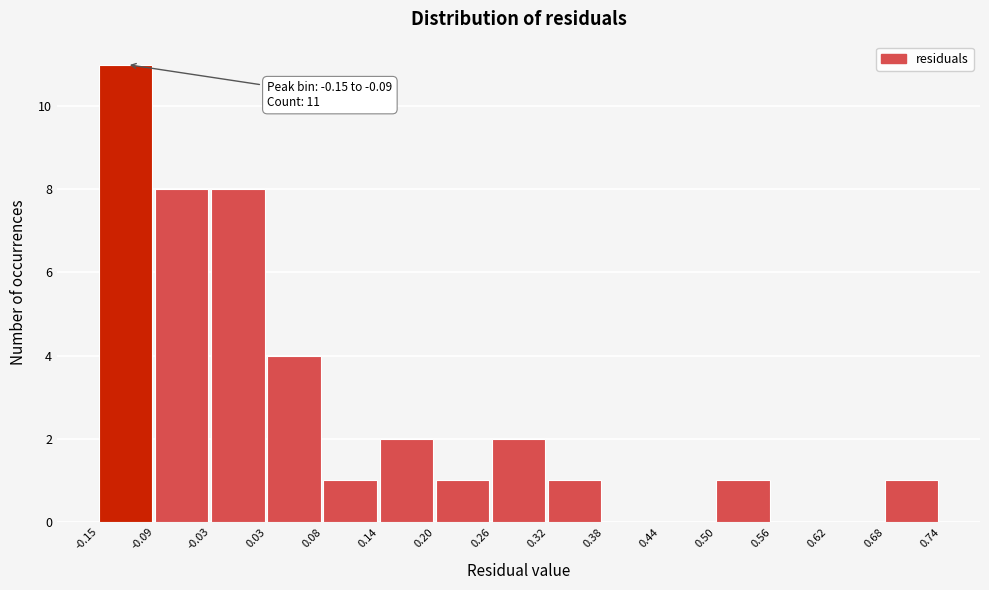

Over which range of the x-axis is the bar tallest?

-0.15 to -0.09